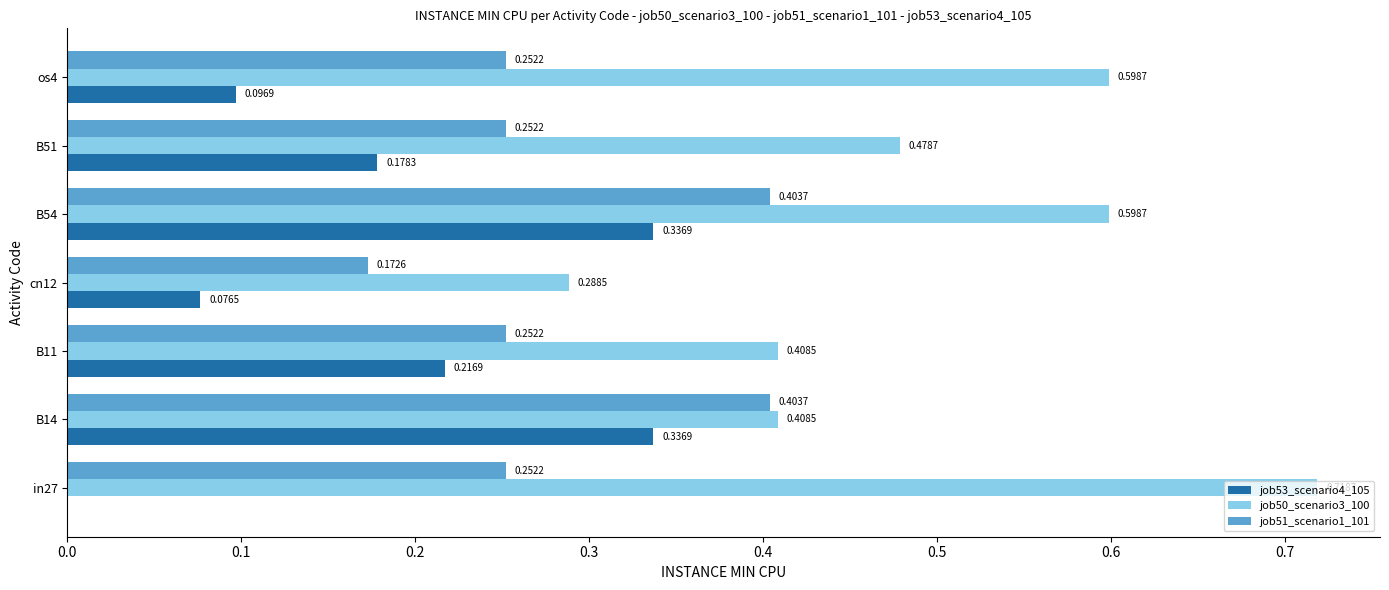

What are all the series names shown in the legend?

job53_scenario4_105, job50_scenario3_100, job51_scenario1_101